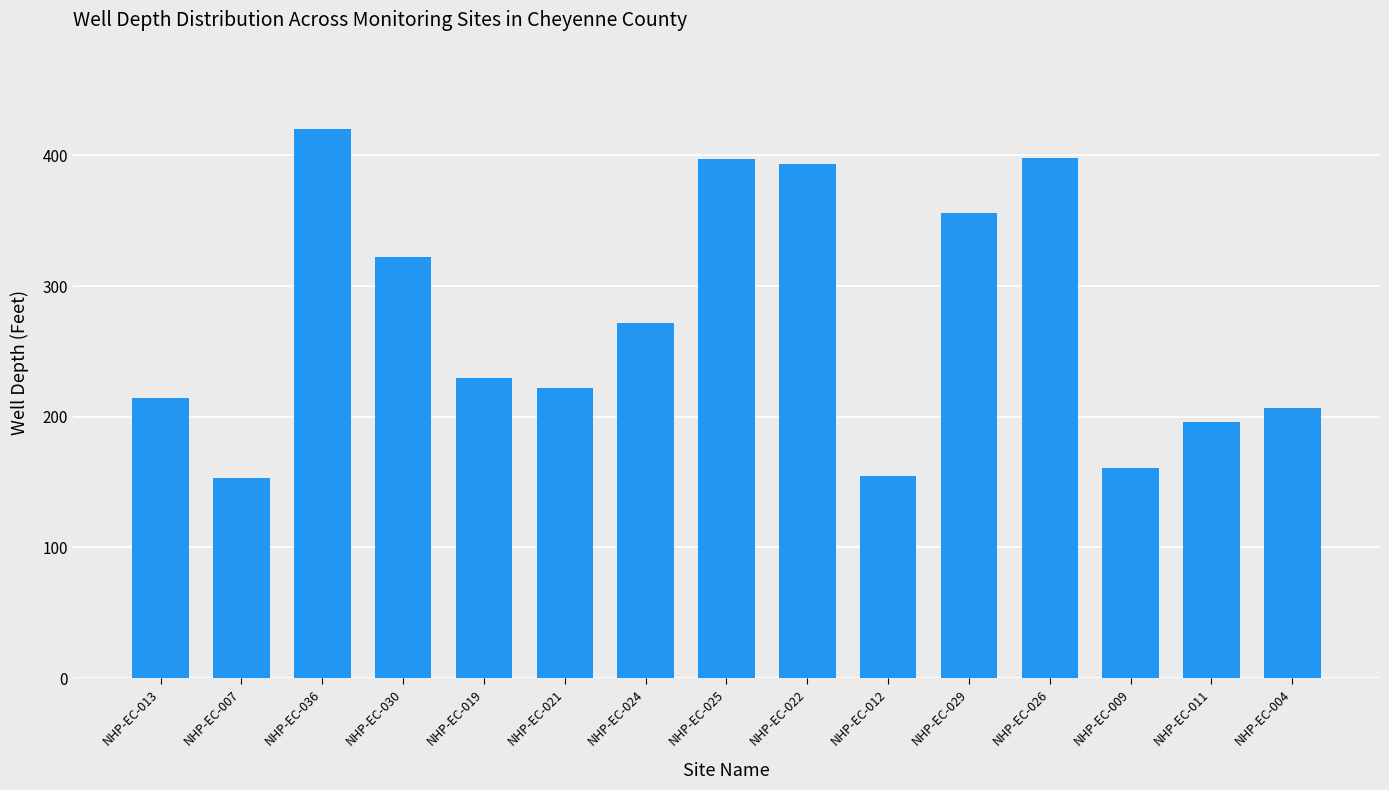

What is the greatest value displayed?

420